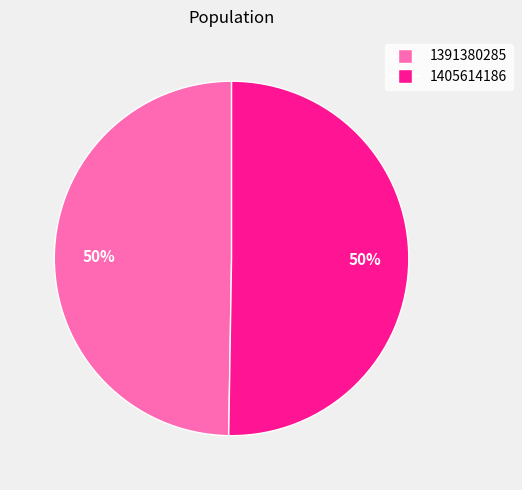

To the nearest percent, what is the average slice percentage?

50%